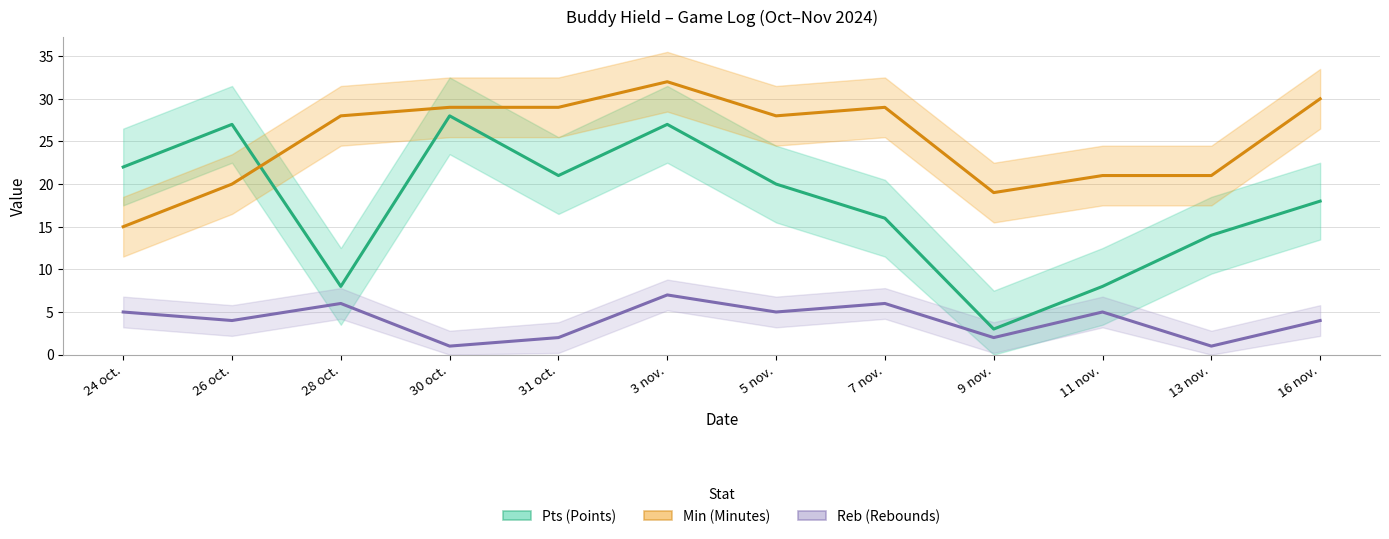

What is the highest value of the Reb series?

7